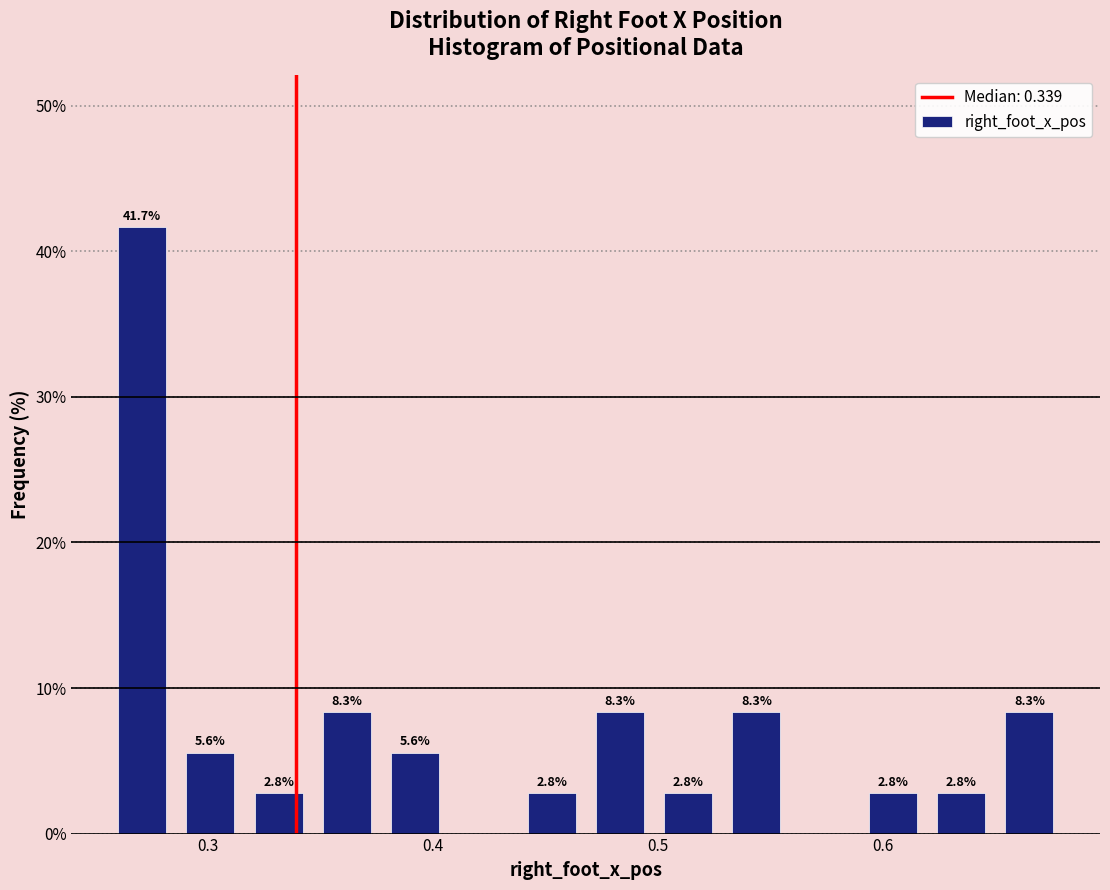

Around what value on the x-axis is the tallest bar? Give the approximate position of its centre, as read against the axis.

0.27